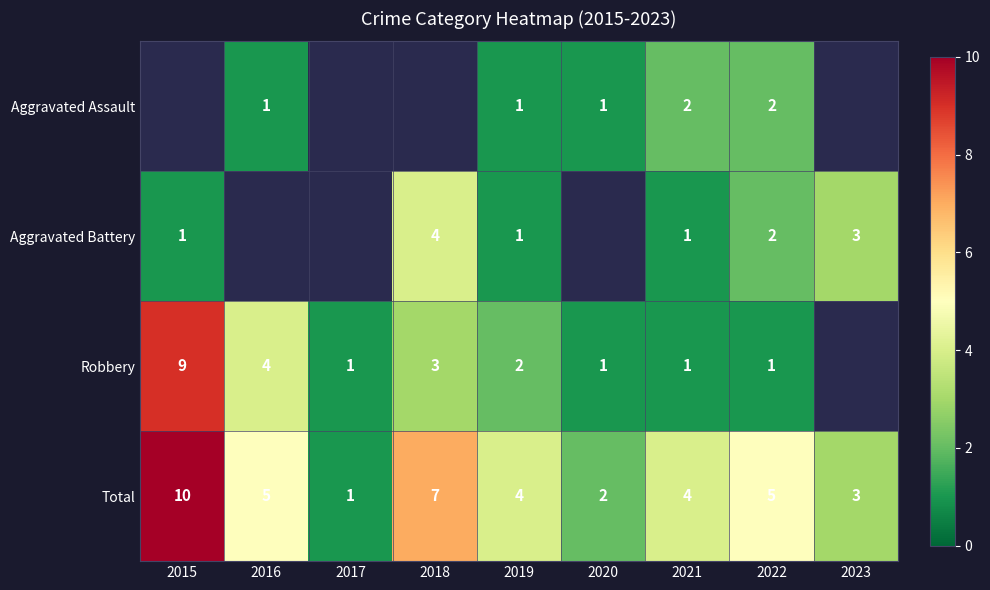

Is the value of Total at 2021 greater than the value of Aggravated Battery at 2022?

Yes